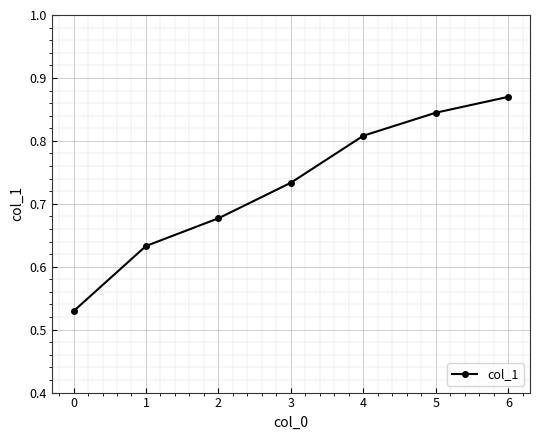

True or false: the data shows 0.2 at 2.

False